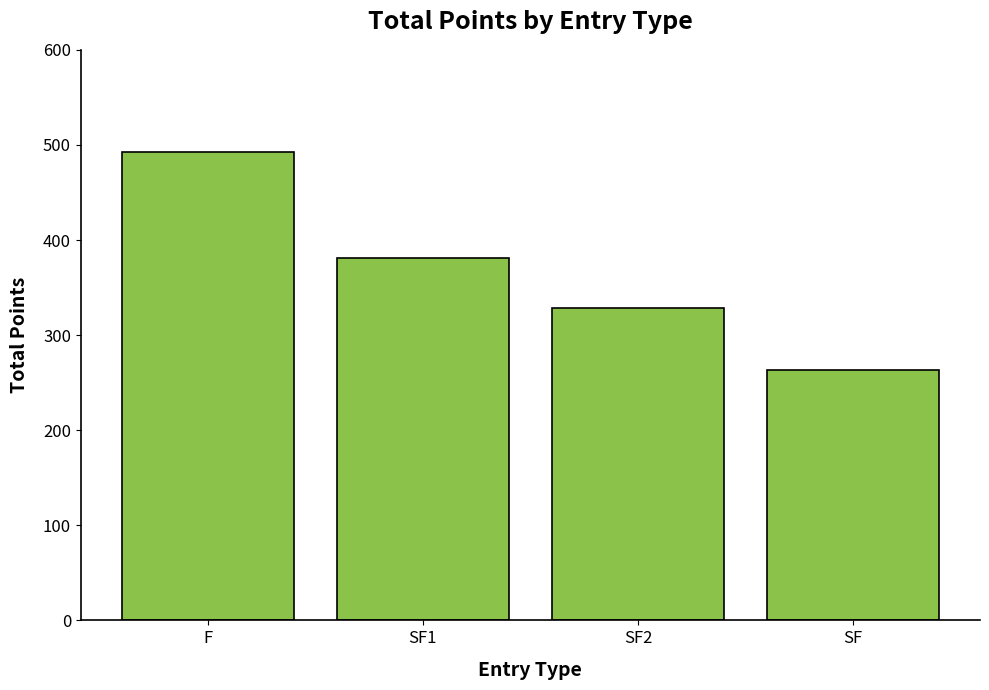

What is the label of the 2nd bar from the right?

SF2